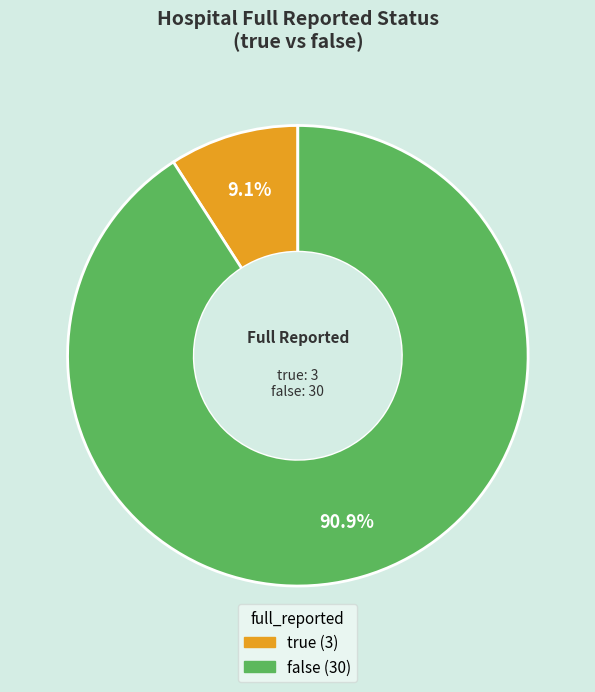

Between false and true, which is larger?

false